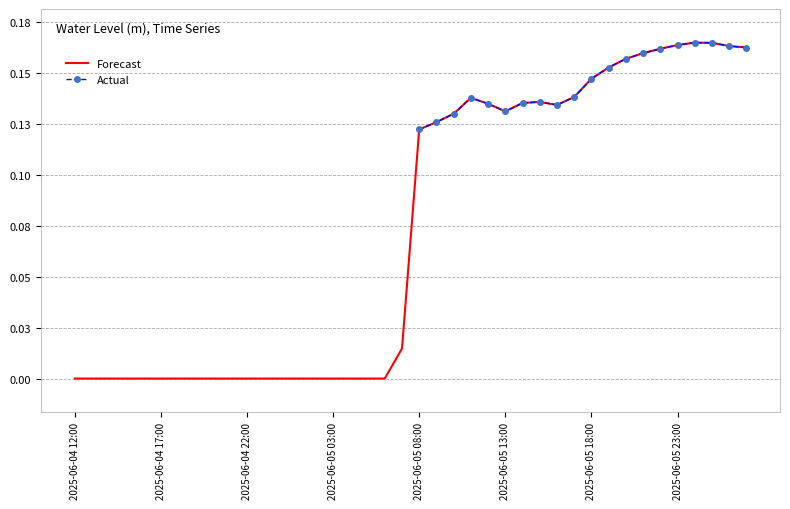

Is it true that the value at 2025-06-05 10:00 is 0.1?

False